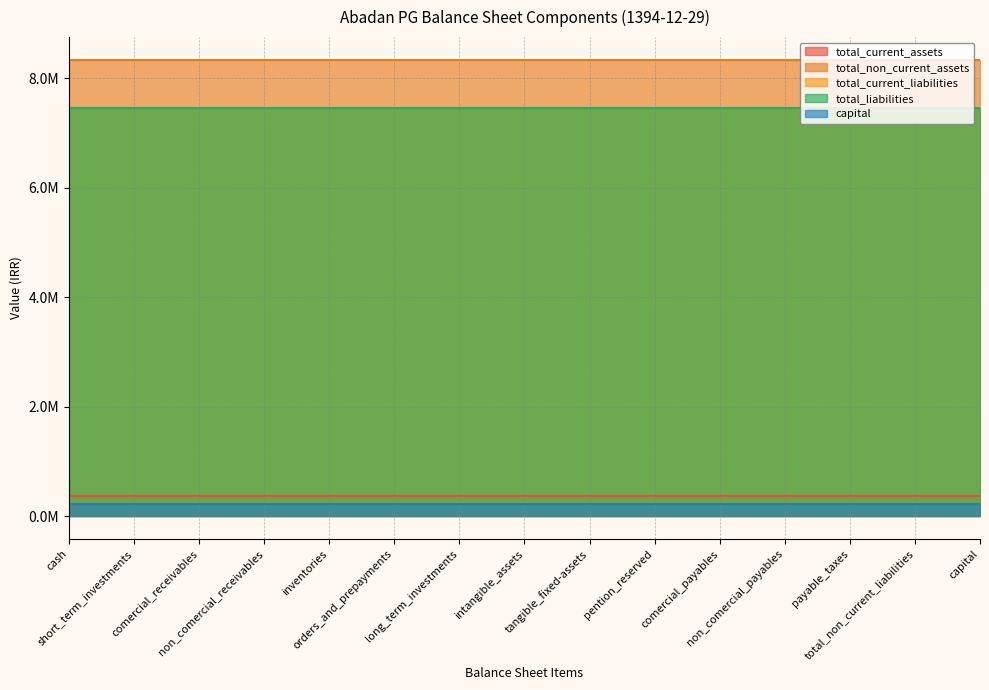

Reading left to right, extract all data points from this chart.

total_current_assets: 364075	364075	364075	364075	364075	364075	364075	364075	364075	364075	364075	364075	364075	364075	364075
total_non_current_assets: 8338358	8338358	8338358	8338358	8338358	8338358	8338358	8338358	8338358	8338358	8338358	8338358	8338358	8338358	8338358
total_current_liabilities: 7467456	7467456	7467456	7467456	7467456	7467456	7467456	7467456	7467456	7467456	7467456	7467456	7467456	7467456	7467456
total_liabilities: 7467696	7467696	7467696	7467696	7467696	7467696	7467696	7467696	7467696	7467696	7467696	7467696	7467696	7467696	7467696
capital: 220000	220000	220000	220000	220000	220000	220000	220000	220000	220000	220000	220000	220000	220000	220000